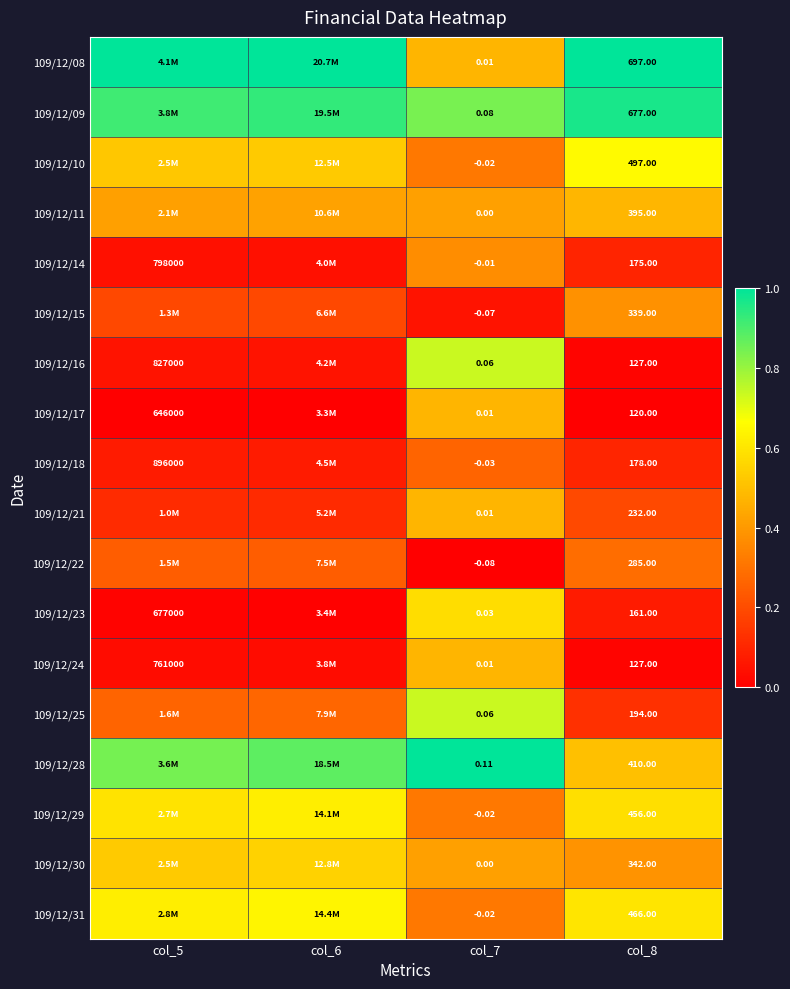

How many data points in 109/12/08 are less than 1?

1